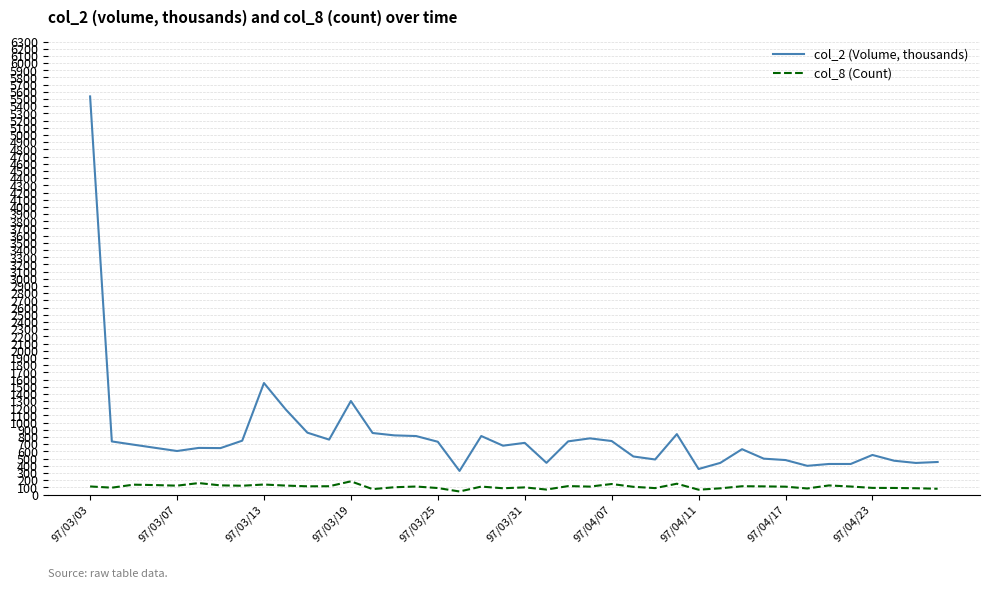

Which series has the largest total across all categories?

col_2 (Volume, thousands)